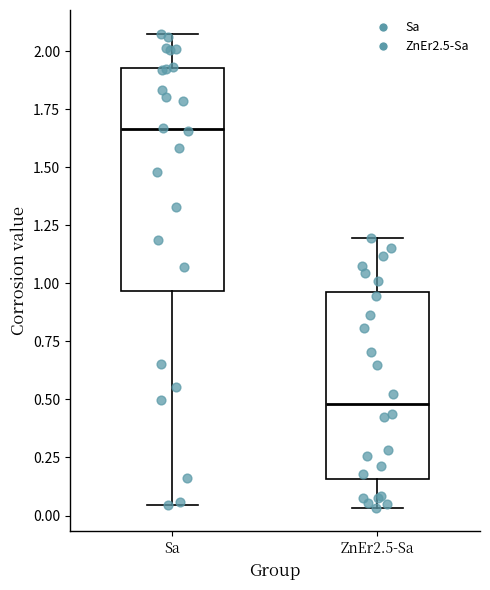

Reading left to right, transcribe this box plot: for each box, give where its median line is, the range the box spans, and where its two whiskers end, as read against the y-axis. The values are not printed on the chart, so give them approximately, as read against the axis.

Sa: median 1.65, box 0.95 to 1.95, whiskers 0.05 to 2.10
ZnEr2.5-Sa: median 0.50, box 0.15 to 0.95, whiskers 0.05 to 1.20